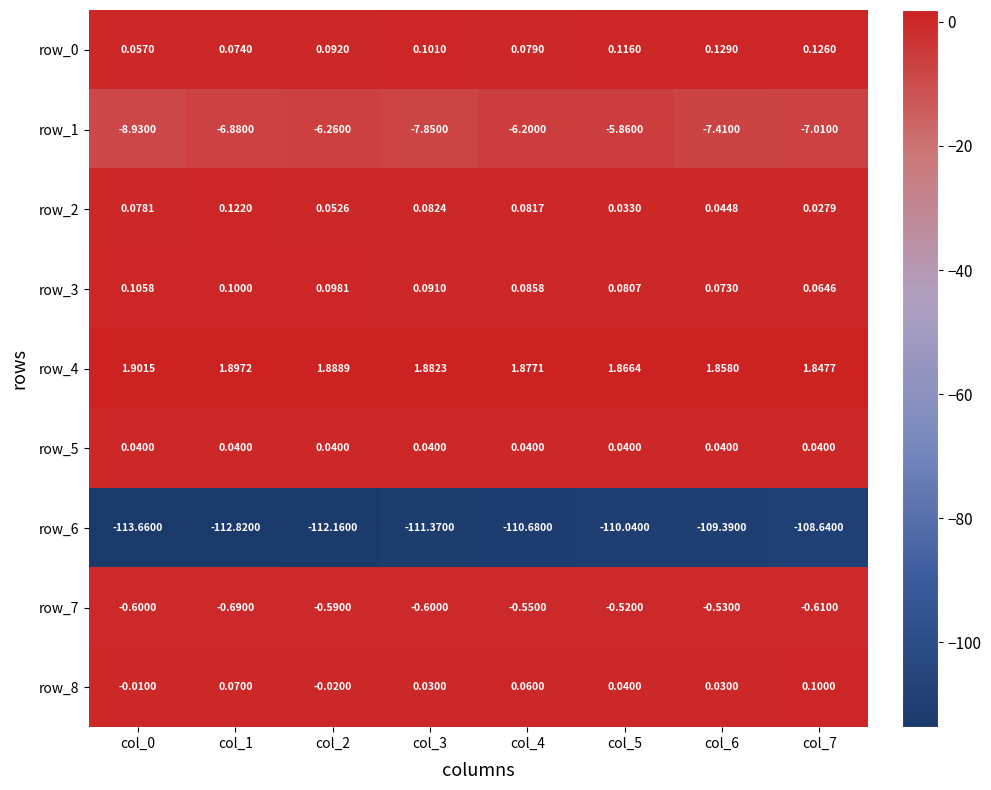

Which has a higher value, col_5 or col_0?

col_5